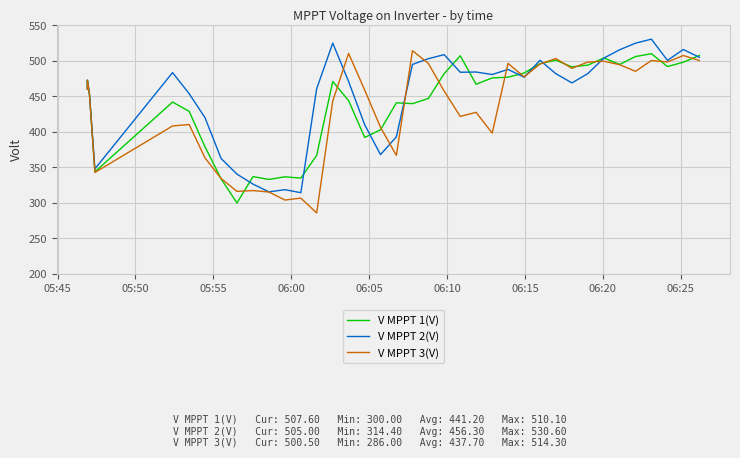

How many lines are shown in the chart?

3